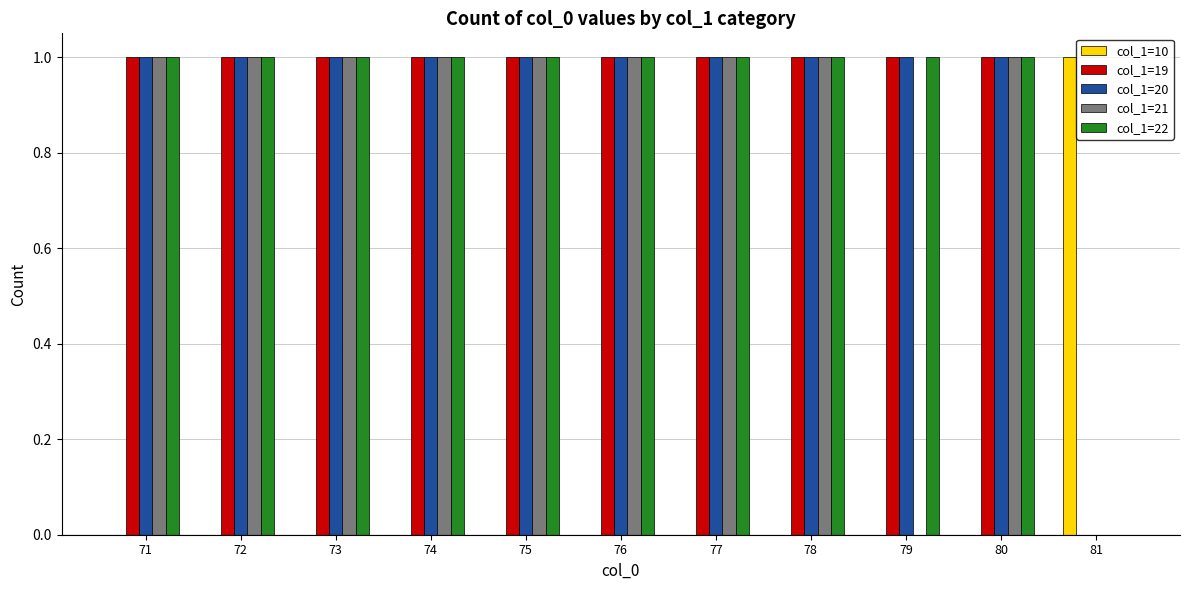

What is the total value across all series at 71?

4